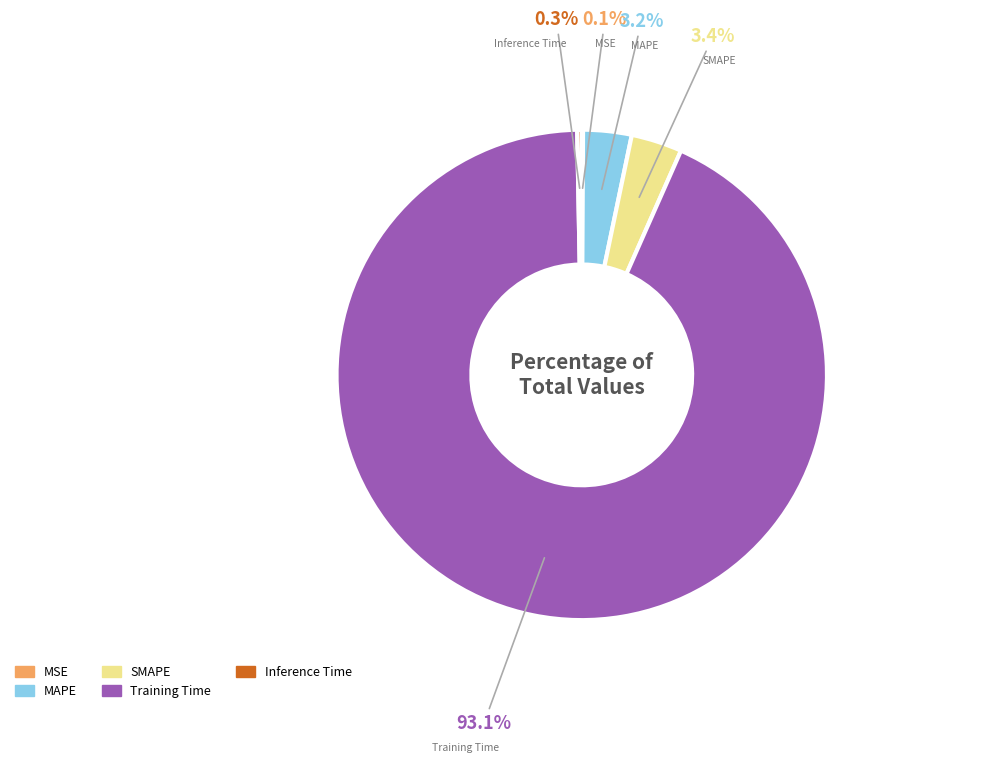

Which category accounts for the majority?

Training Time